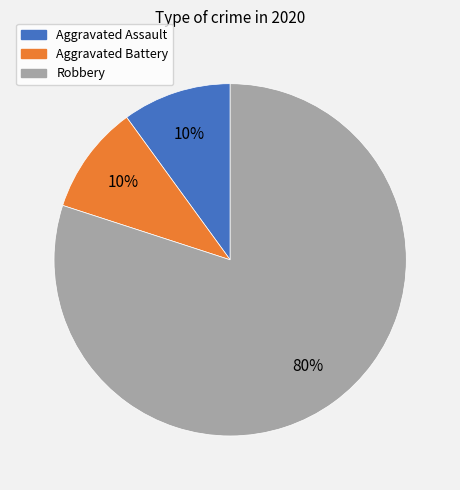

Count the number of slices in the pie.

3